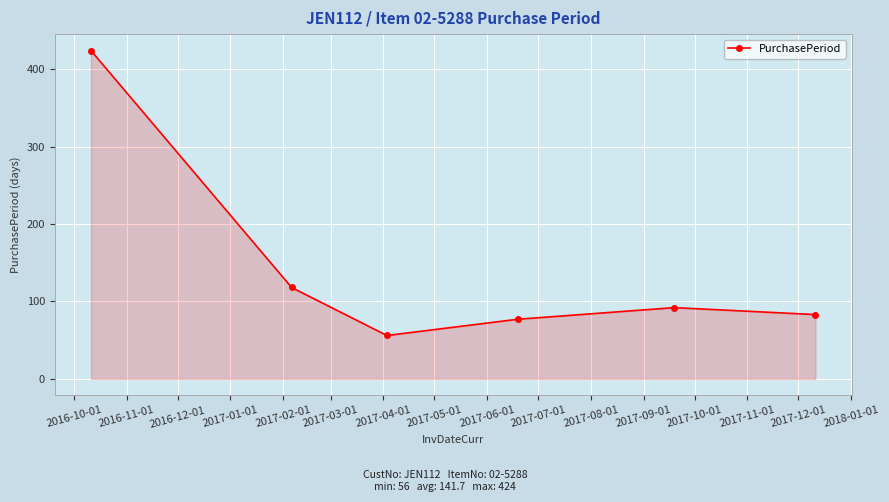

What is the maximum value shown in the chart?

424